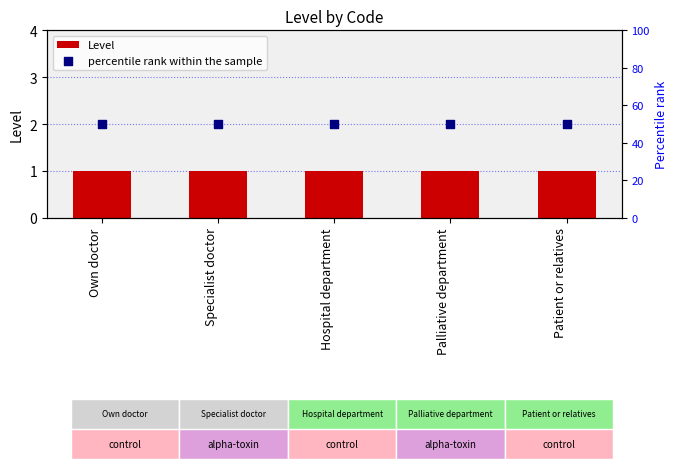

Is the value of Level at Specialist doctor greater than the value of percentile rank within the sample at Hospital department?

No